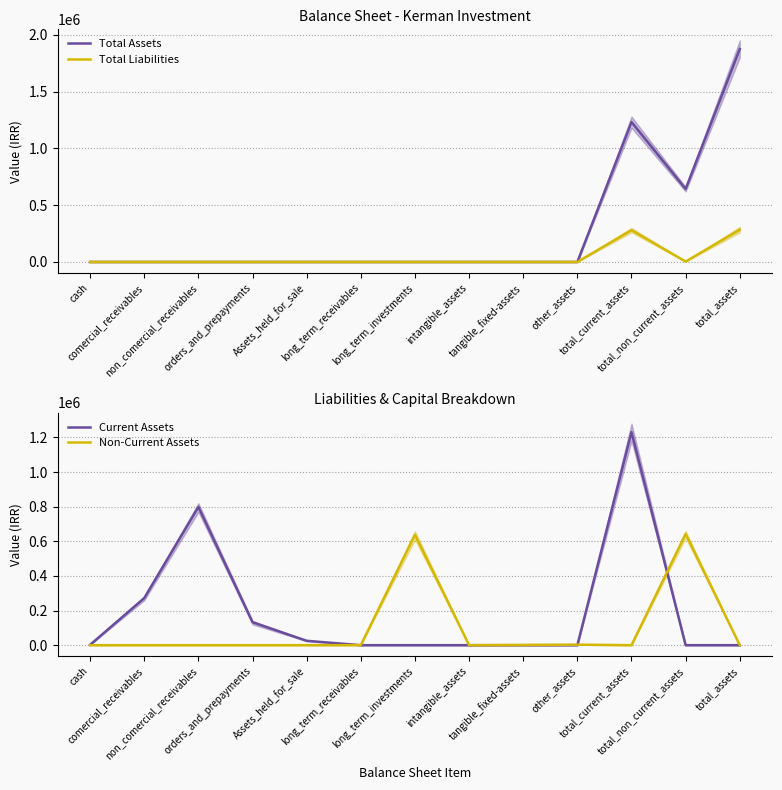

What is the maximum value for Current Assets?

1231364